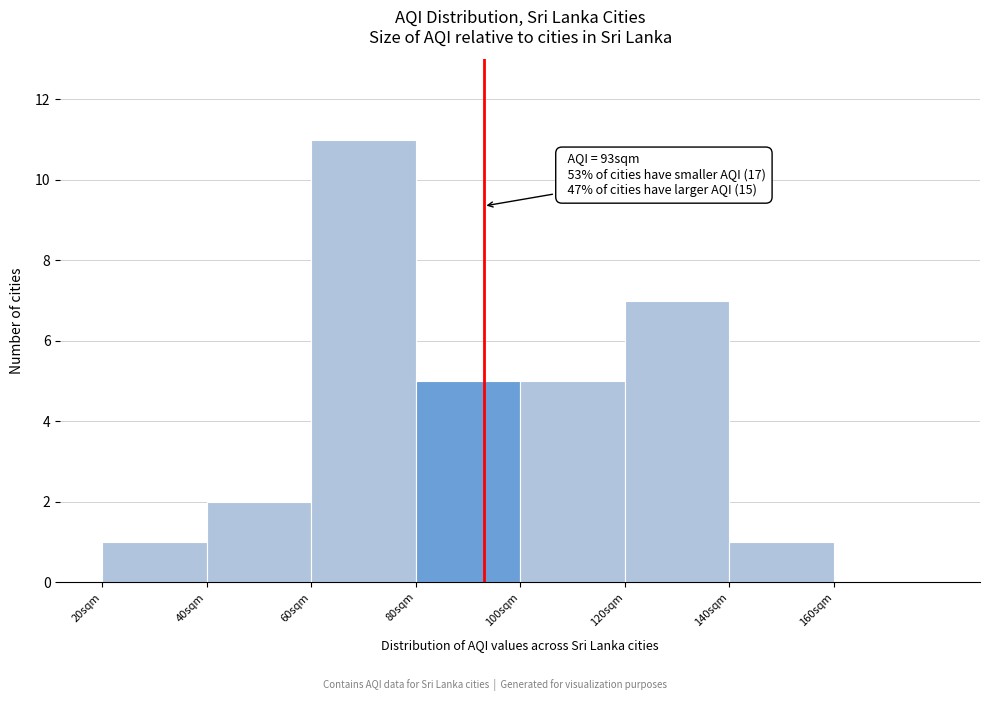

Over which range of the x-axis is the bar tallest?

60 to 80